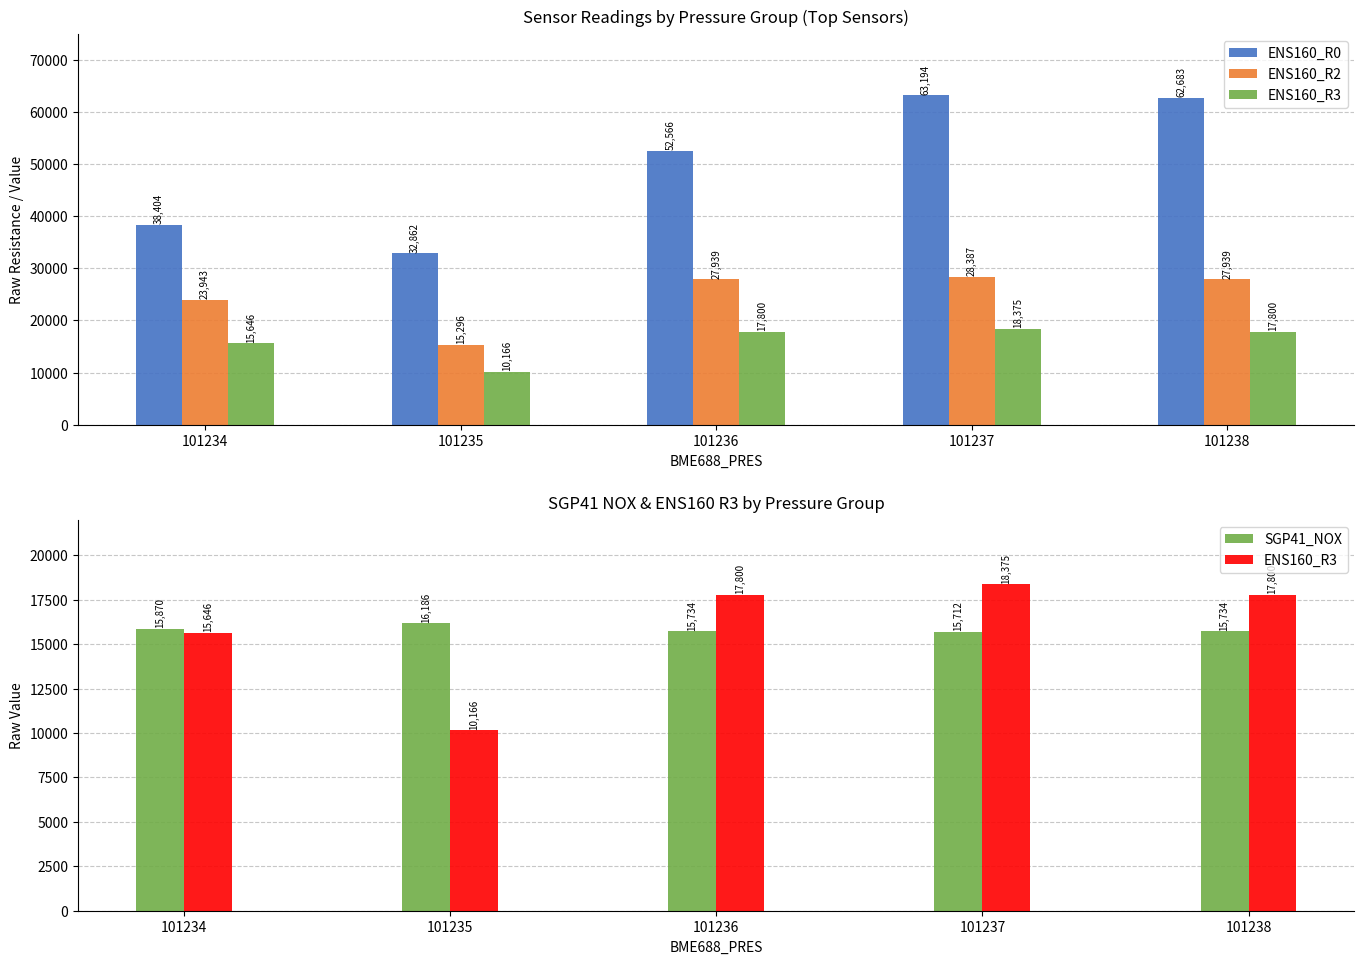

Which series has the largest range (max minus min)?

ENS160_R0